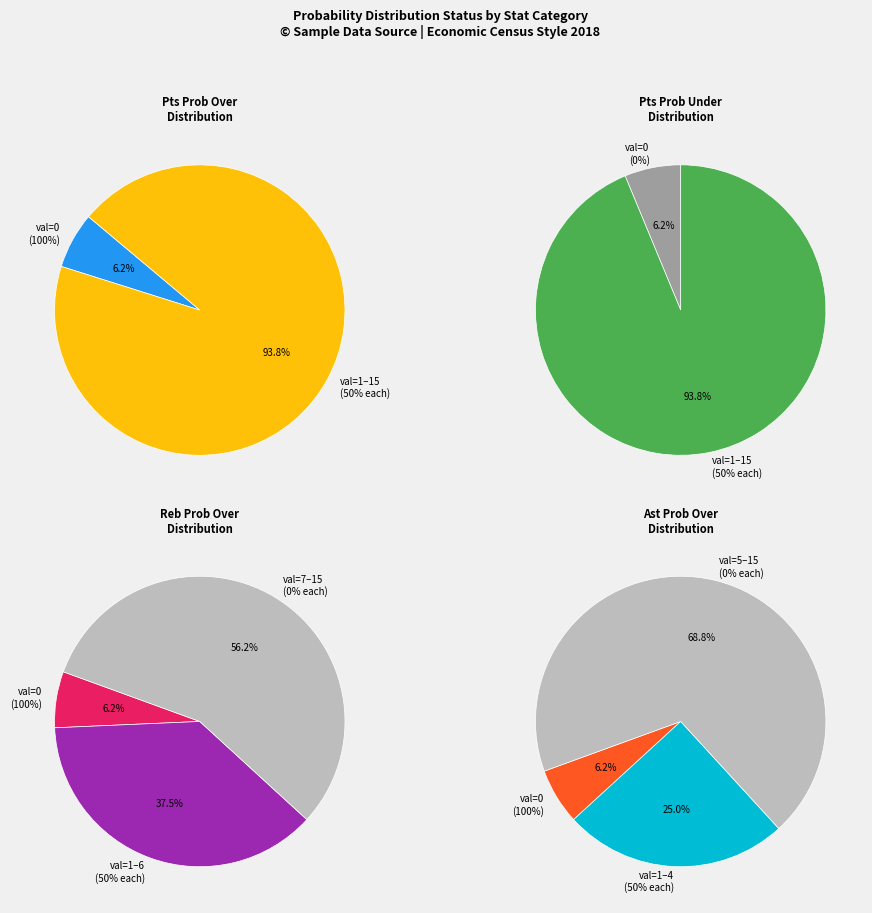

Do 5 and 15 together represent more than half of the pie?

No